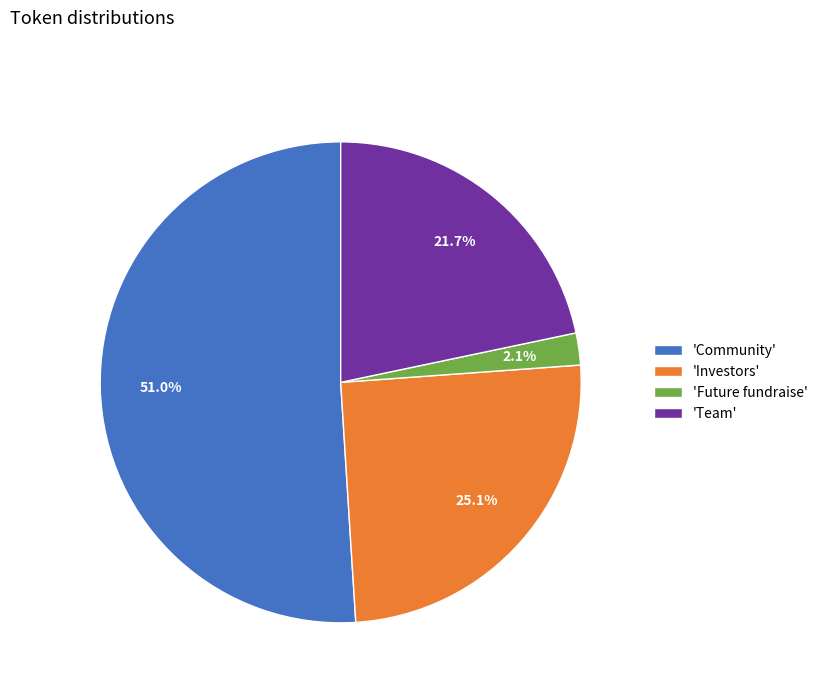

Between 'Future fundraise' and 'Team', which is larger?

'Team'